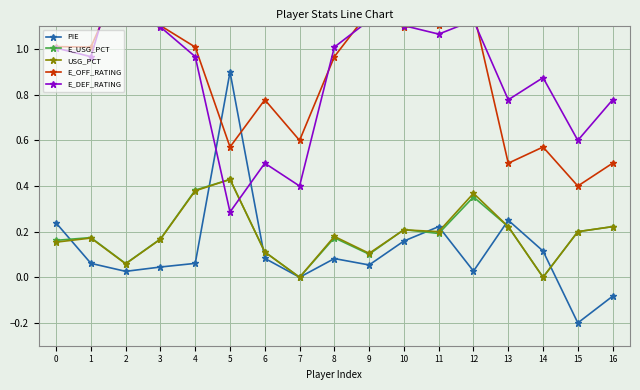

At which label does E_USG_PCT reach its peak?

5